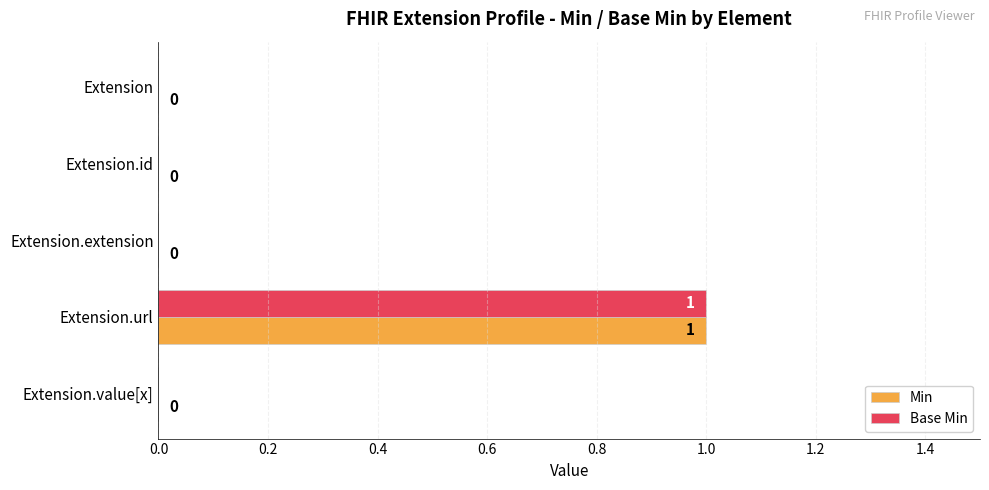

The Base Min series shows 1 at Extension.url. True or false?

True